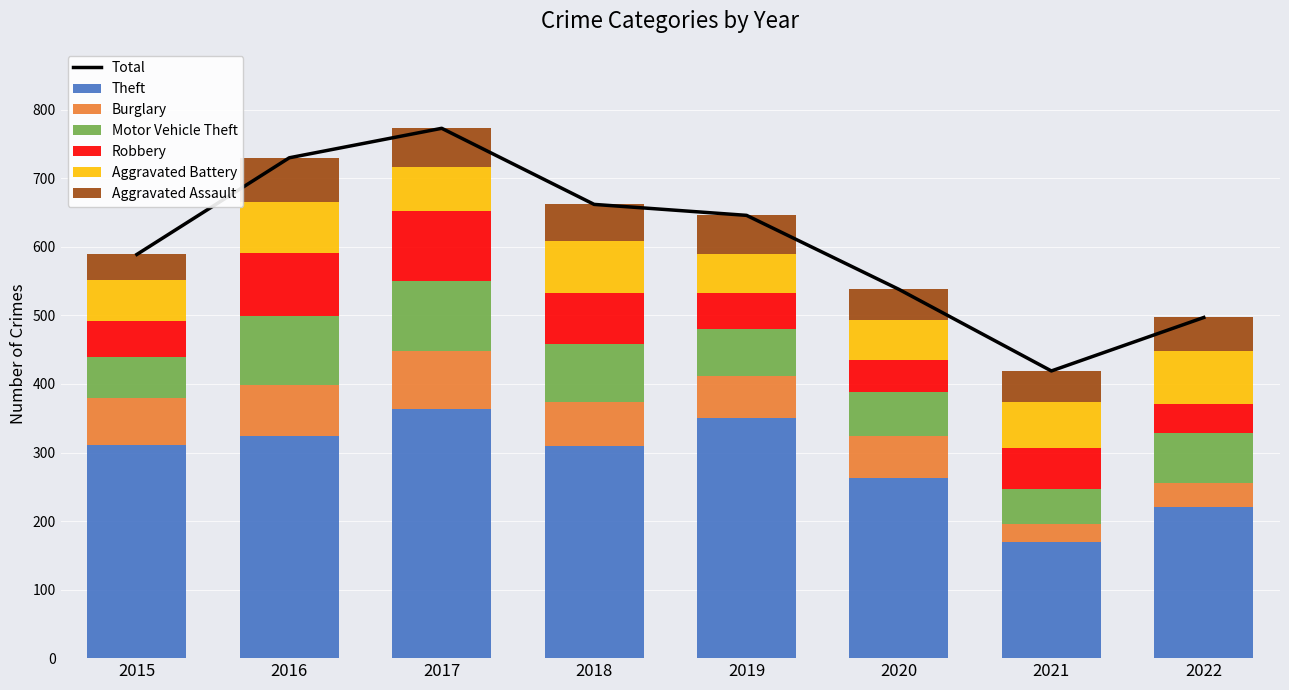

At which category does the chart reach its peak across all series?

2017